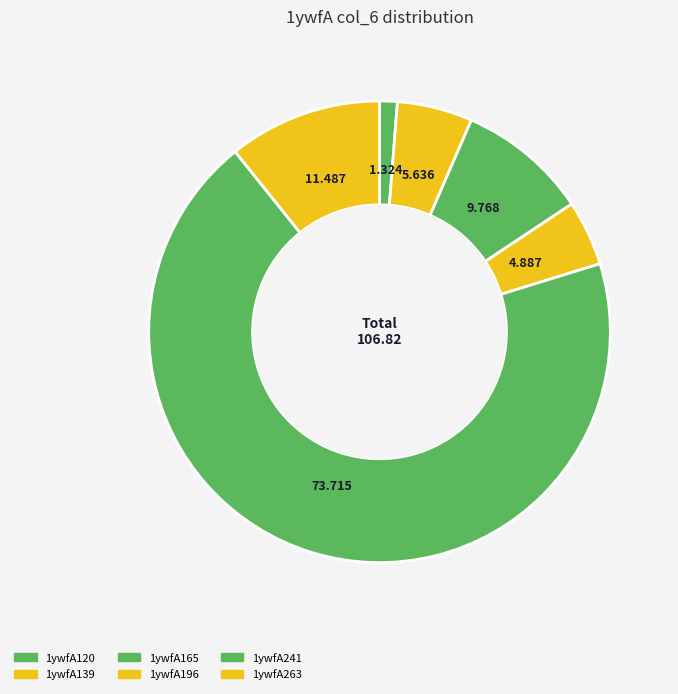

To the nearest percent, what percentage of the pie is 1ywfA139?

5%